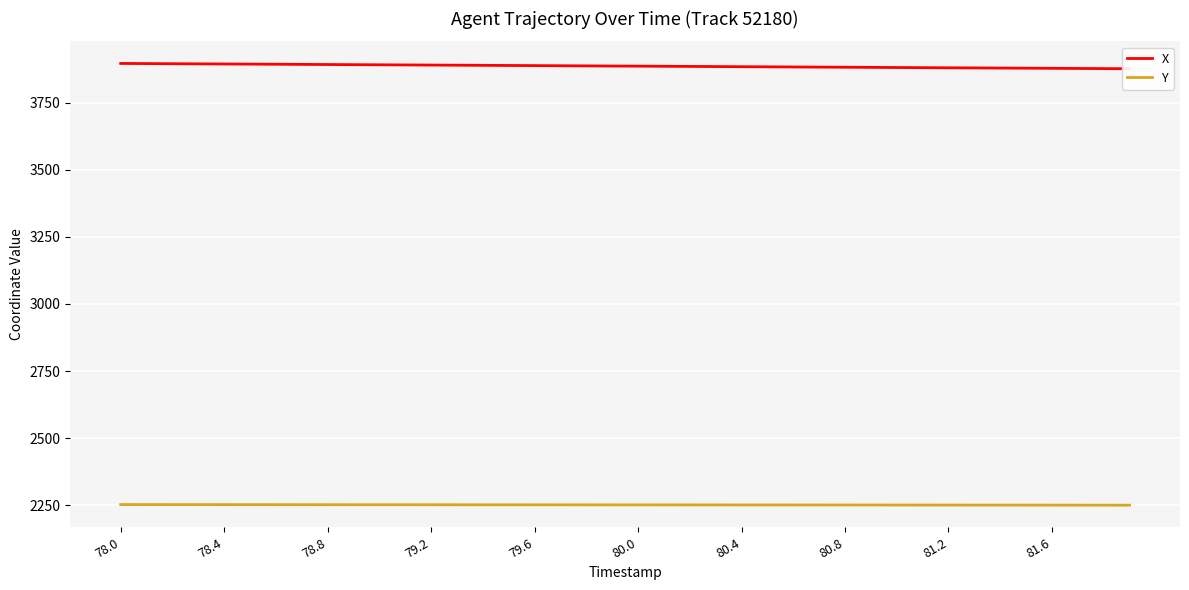

List the series in order of their peak value, highest first.

X, Y